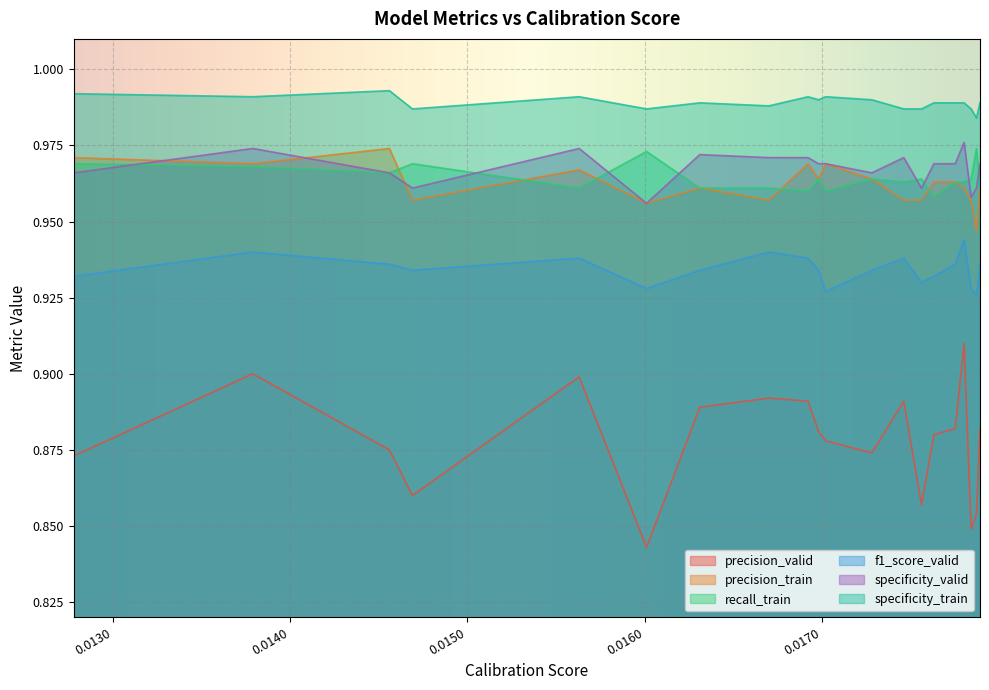

Which series has the largest total across all categories?

specificity_train